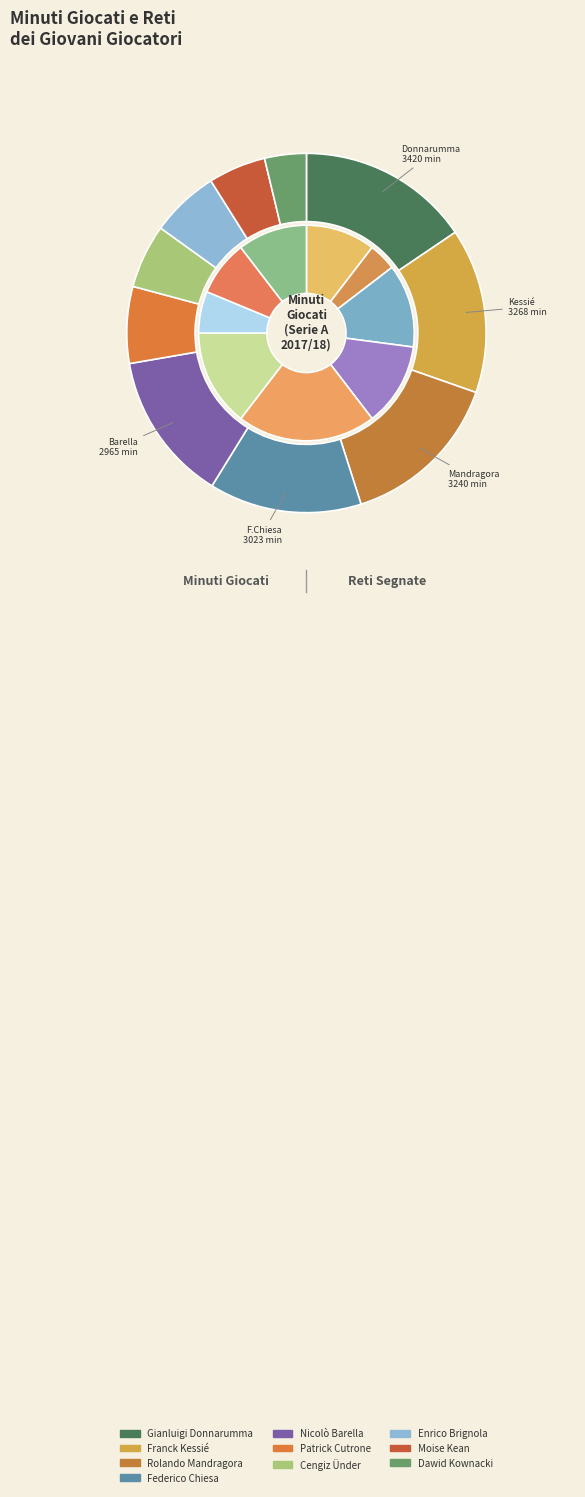

Which has a higher value, Rolando Mandragora or Nicolò Barella?

Rolando Mandragora